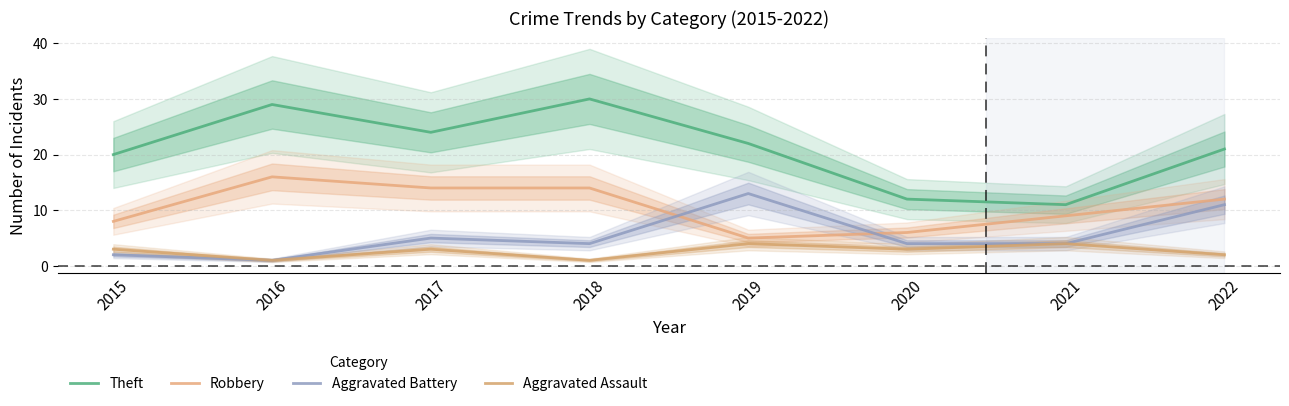

The Robbery series shows 14 at 2015. True or false?

False